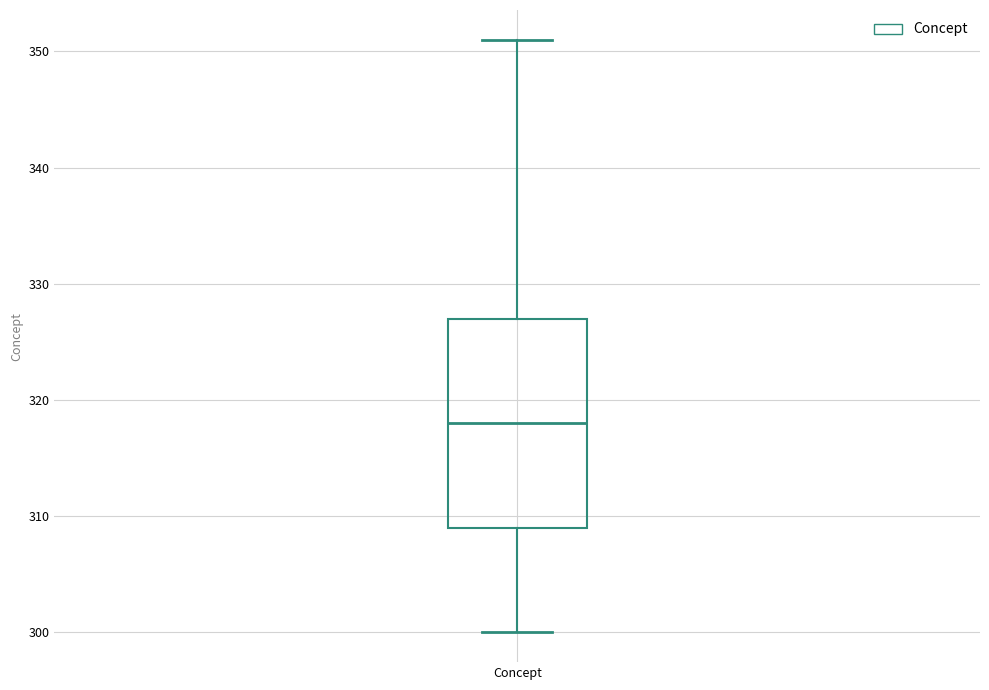

Transcribe this box plot: give where the median line is, the range the box spans, and where the two whiskers end, as read against the y-axis. The values are not printed on the chart, so give them approximately, as read against the axis.

median 318, box 309 to 327, whiskers 300 to 351